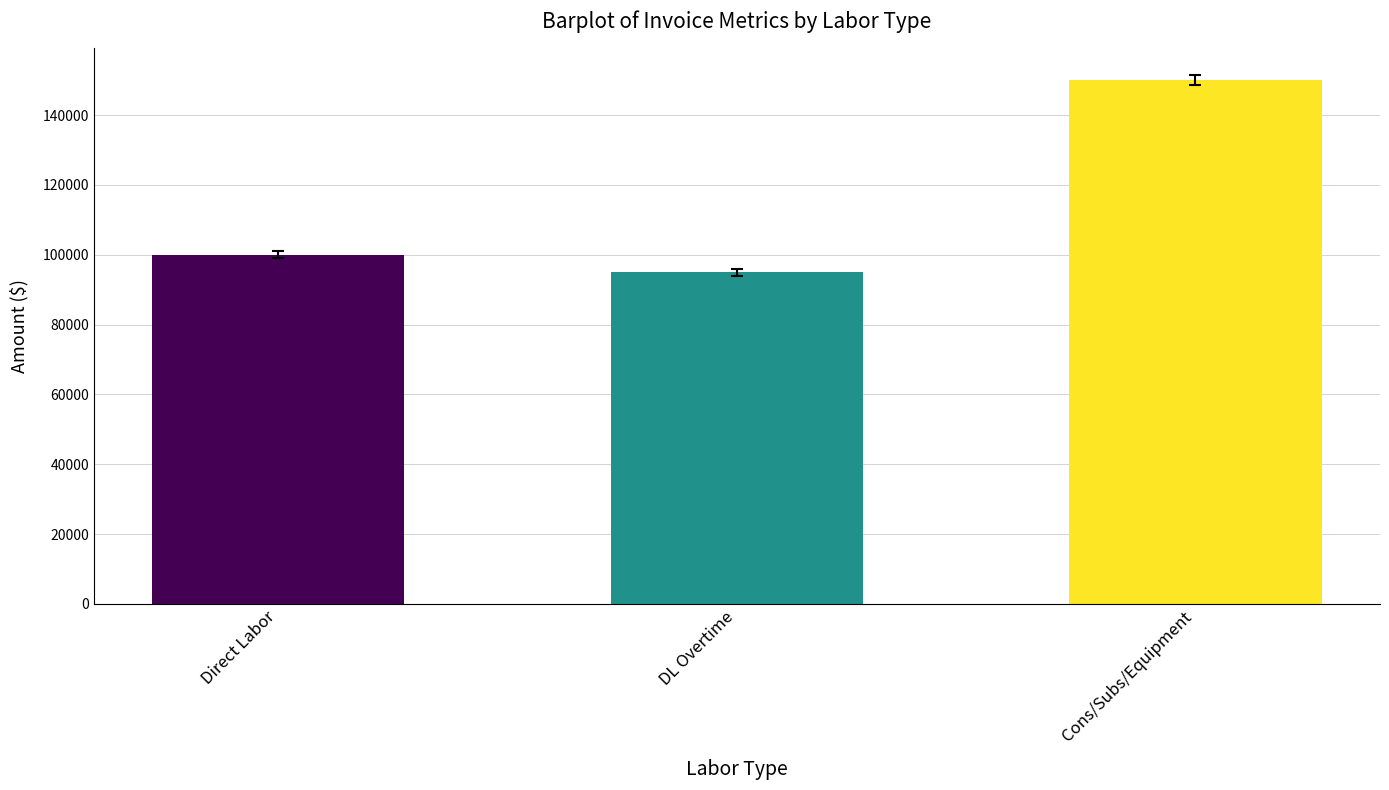

The value at Cons/Subs/Equipment is 58001. True or false?

False